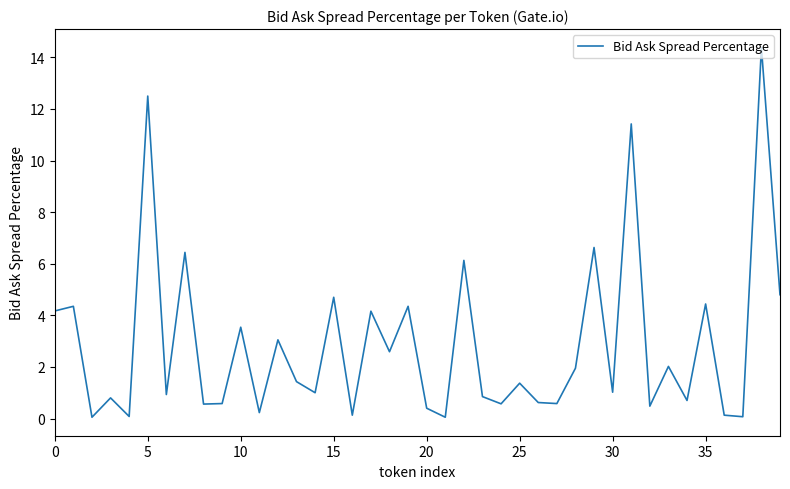

What is the difference between the maximum and minimum values?

14.3